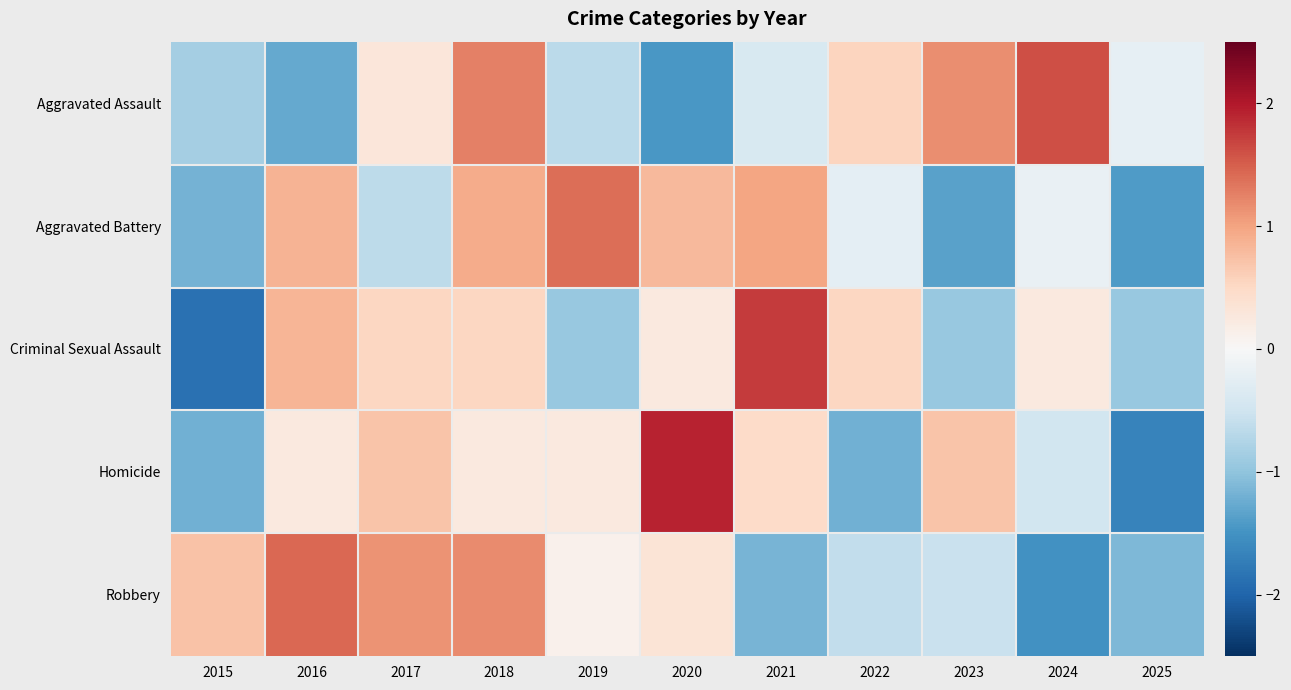

Rank the series at 2015 from lowest to highest value.

Criminal Sexual Assault, Homicide, Aggravated Battery, Aggravated Assault, Robbery